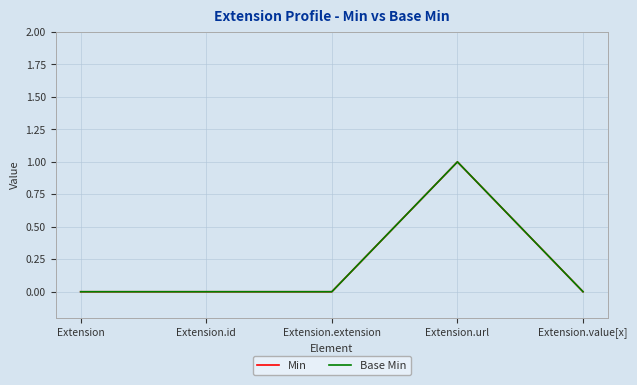

Is this an area chart (filled region under the line)?

No